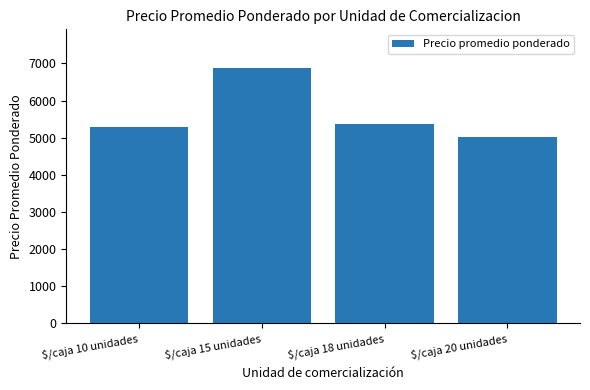

List the labels in order of value, smallest first.

$/caja 20 unidades, $/caja 10 unidades, $/caja 18 unidades, $/caja 15 unidades